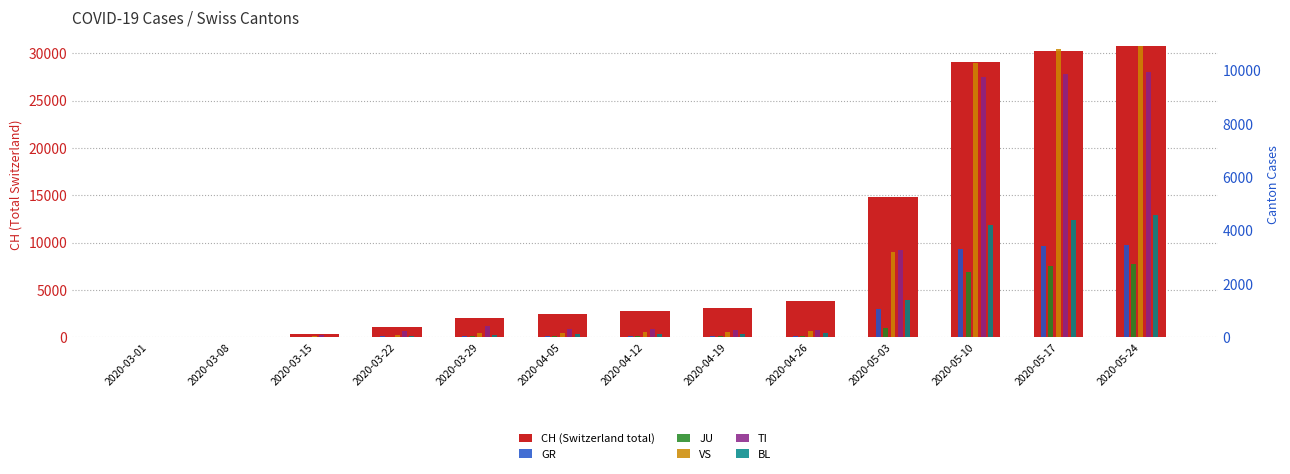

What is the sum of the GR values at 2020-05-24 and 2020-03-29?

3536